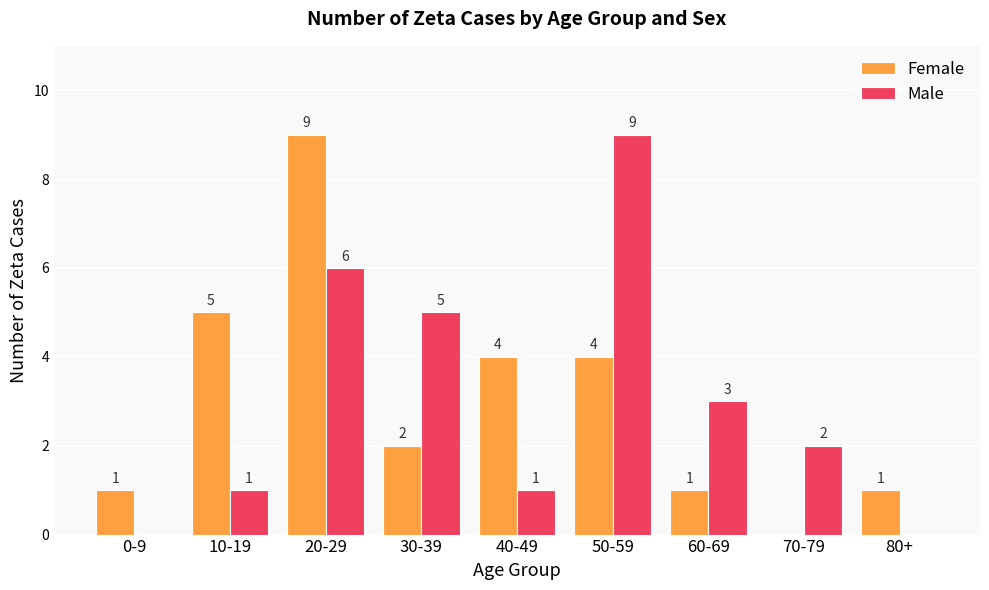

What is the highest value of the Male series?

9